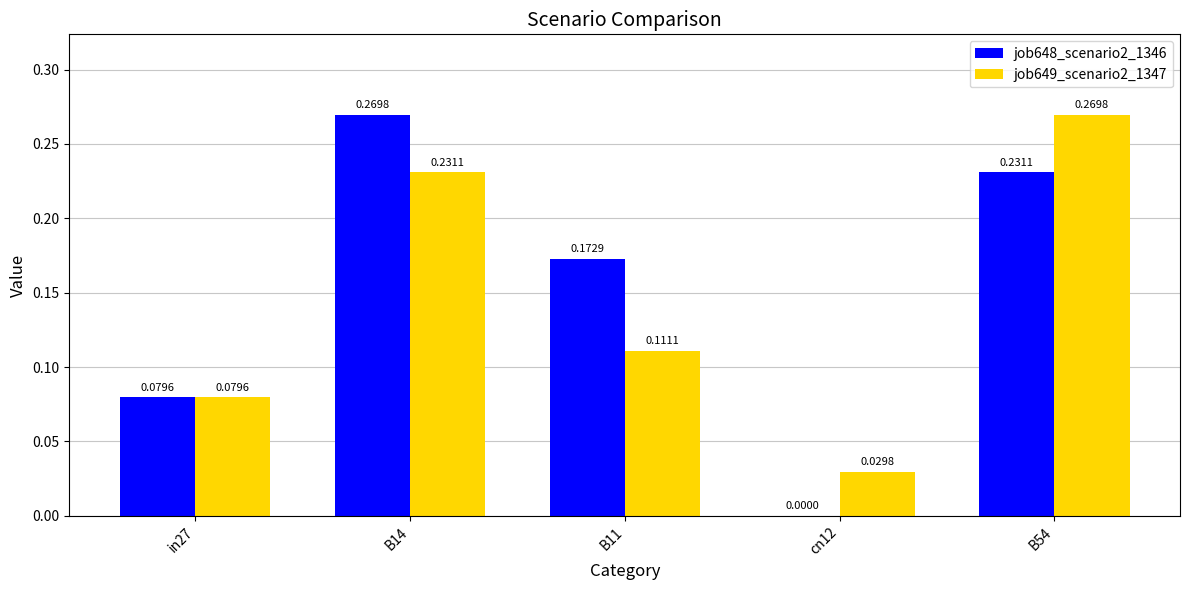

The job648_scenario2_1346 series shows 0.4 at B54. True or false?

False